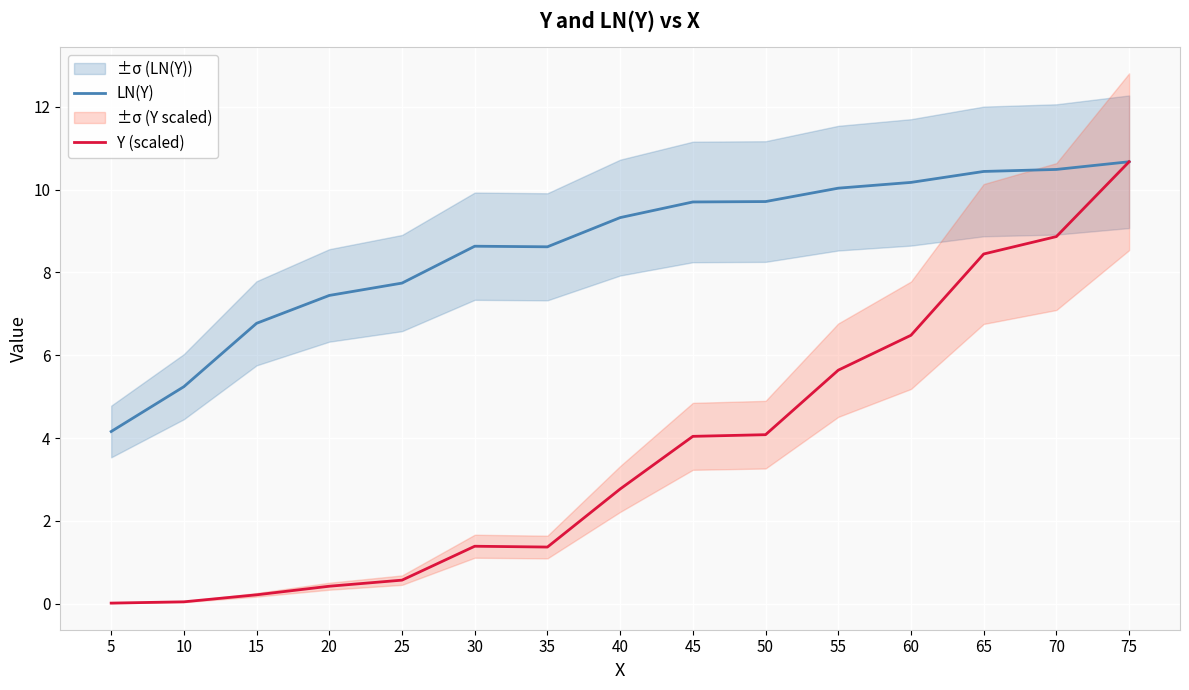

The value of Y (scaled) at 40 is 1.7. True or false?

False